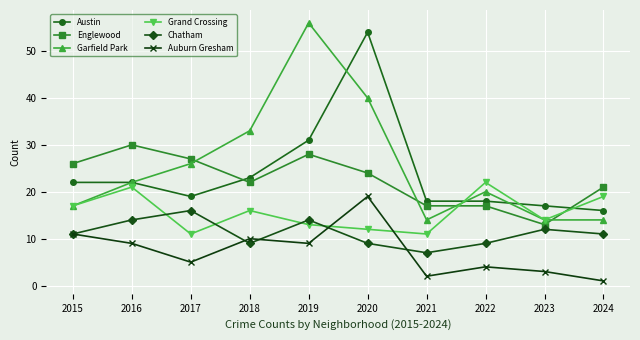

The value of Grand Crossing at 2024 is 26. True or false?

False